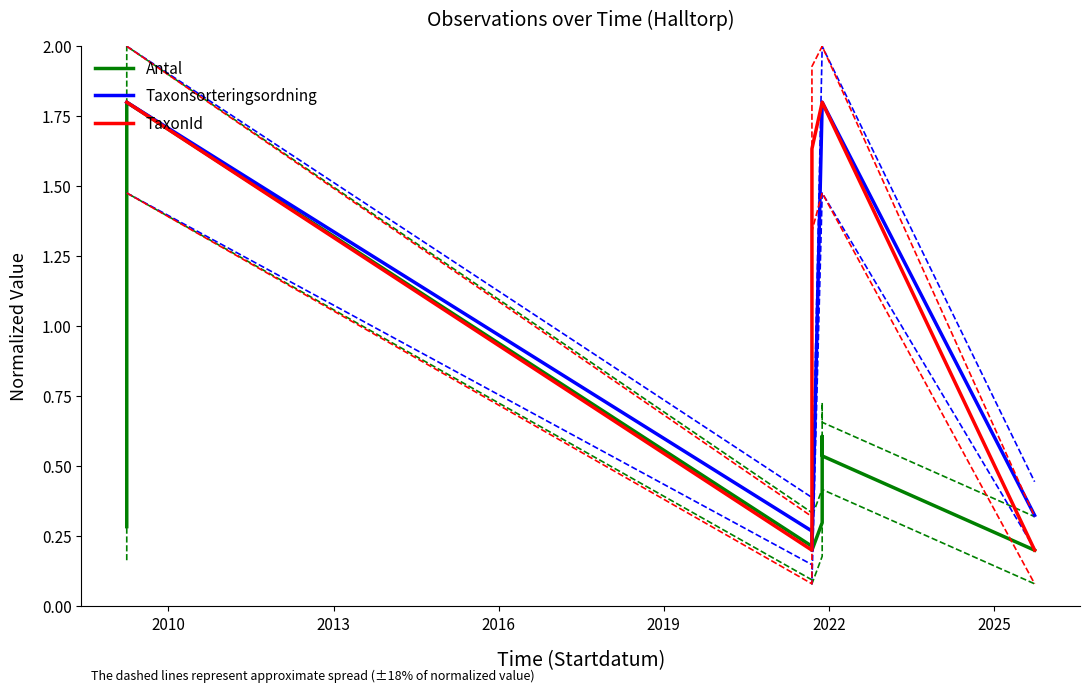

Where do TaxonId and Antal first cross each other?

2013 and 2016